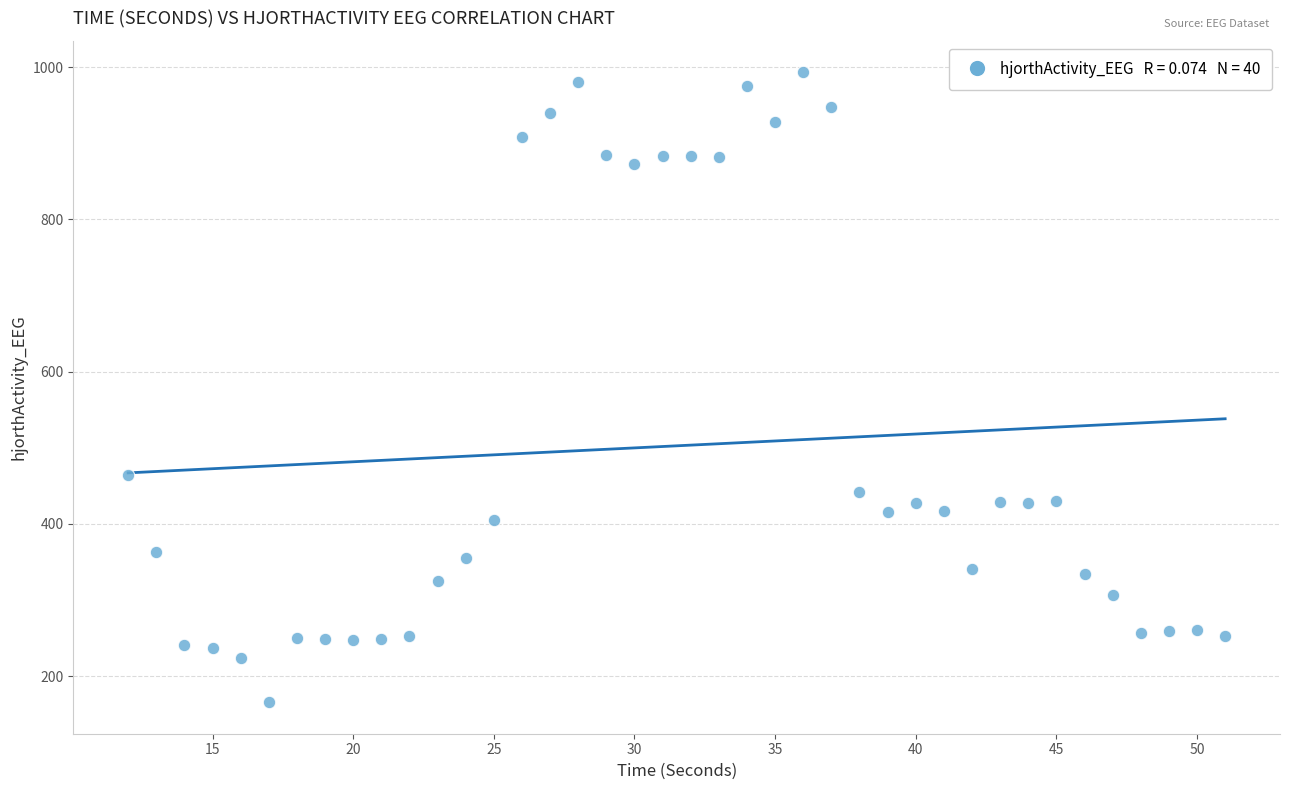

What Y value in the scatter plot is closest to 579?

463.8